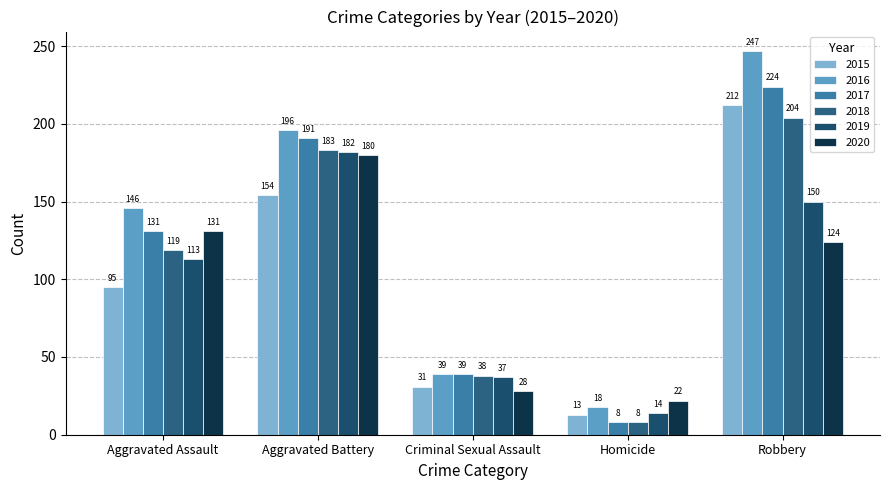

What is the value of the 2016 bar at the 5th from the left?

247